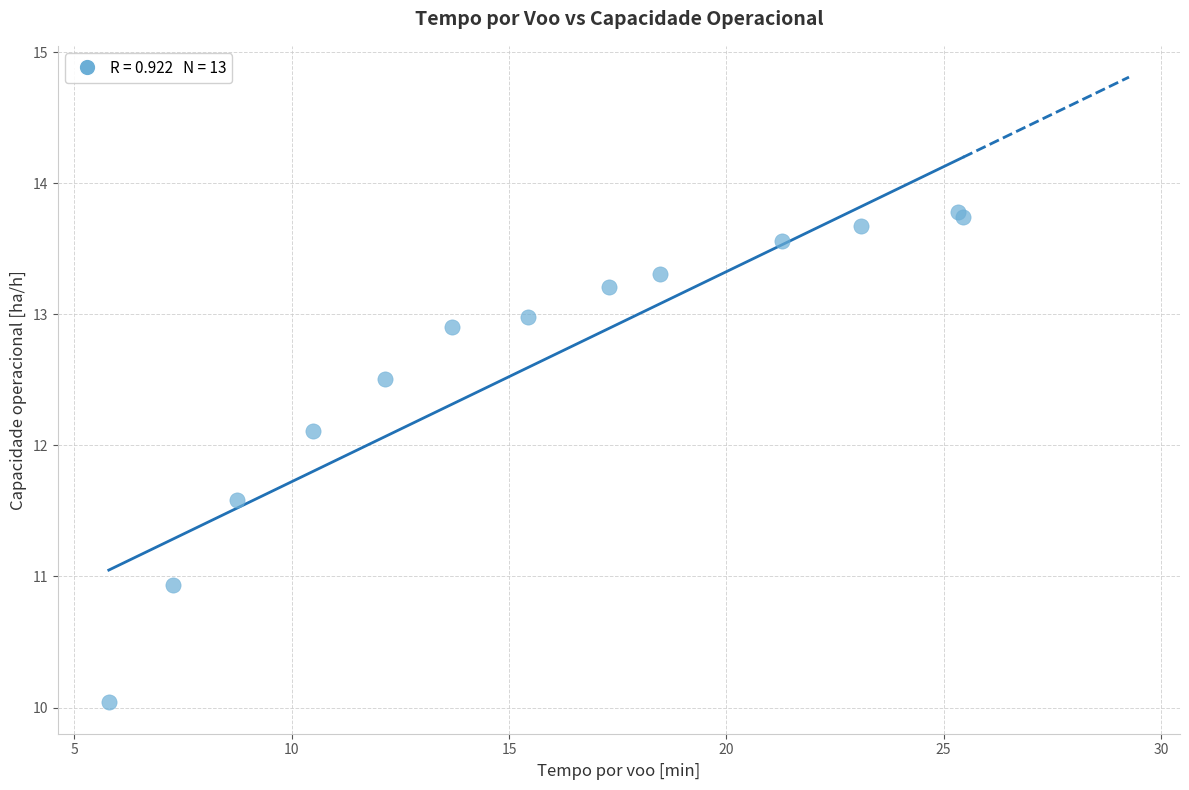

What Y value in the scatter plot is closest to 11?

10.9